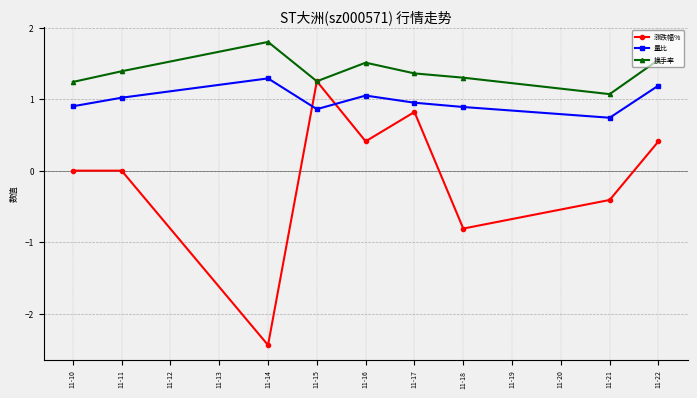

How many negative values does the 涨跌幅% series have?

3